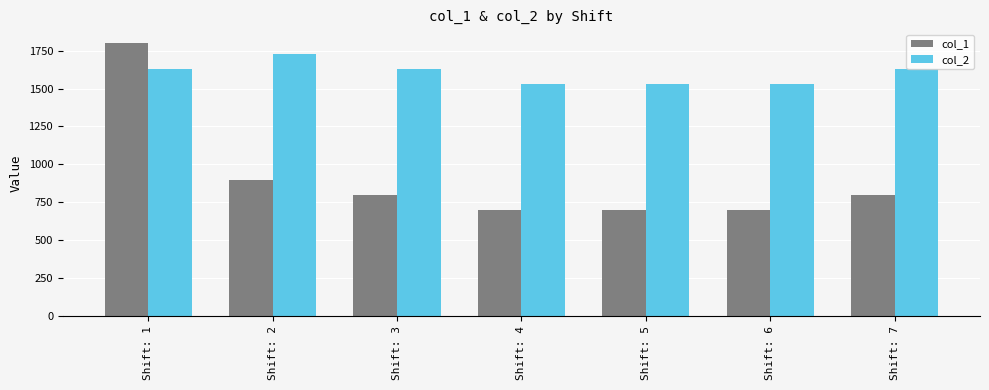

At how many categories does at least one series exceed 1769?

1